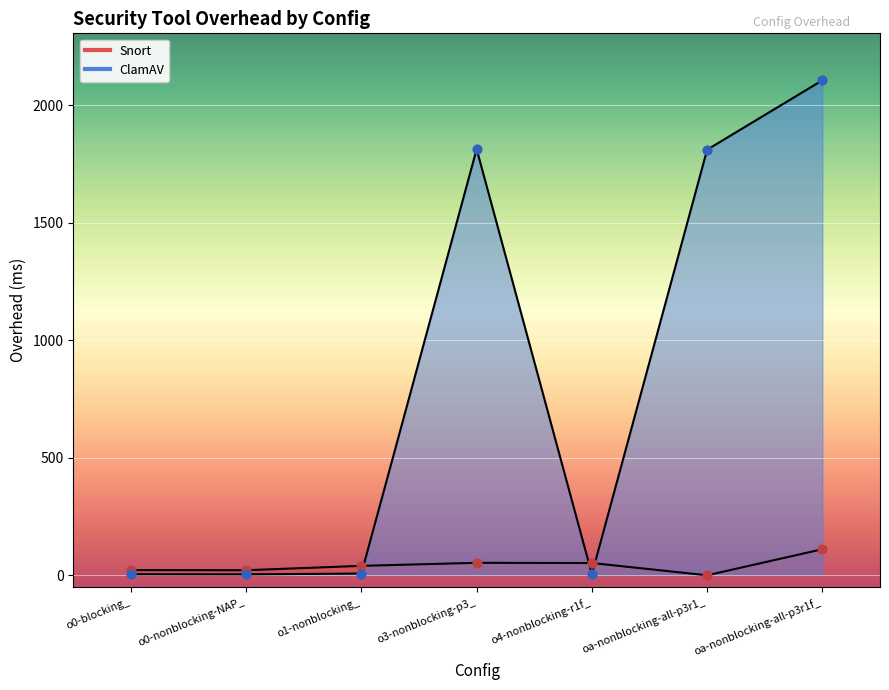

Which series contains the lowest Y value?

Snort